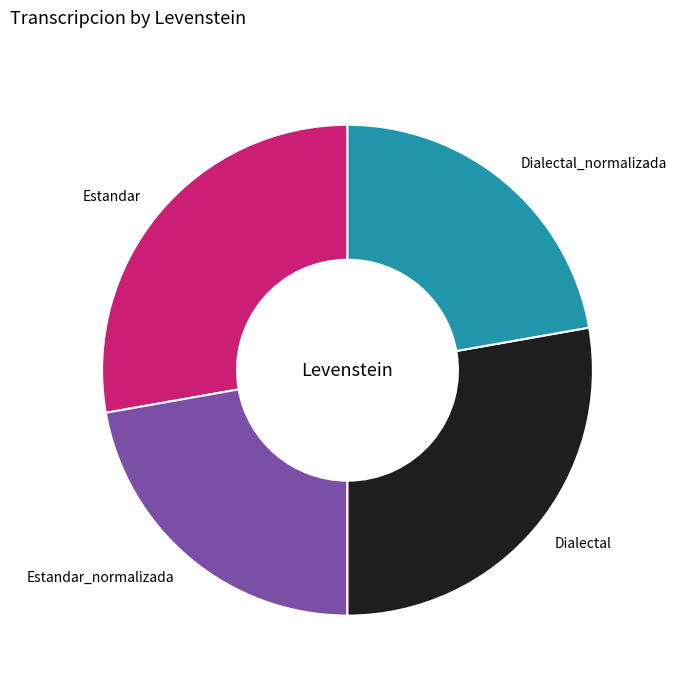

Between Dialectal_normalizada and Estandar, which is larger?

Estandar